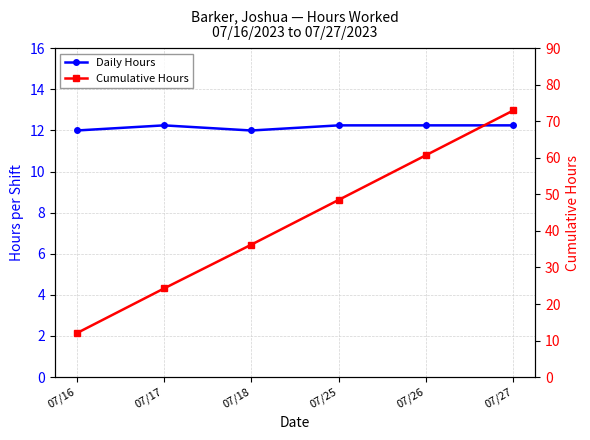

List the series in order of their overall mean, highest first.

Cumulative Hours, Daily Hours